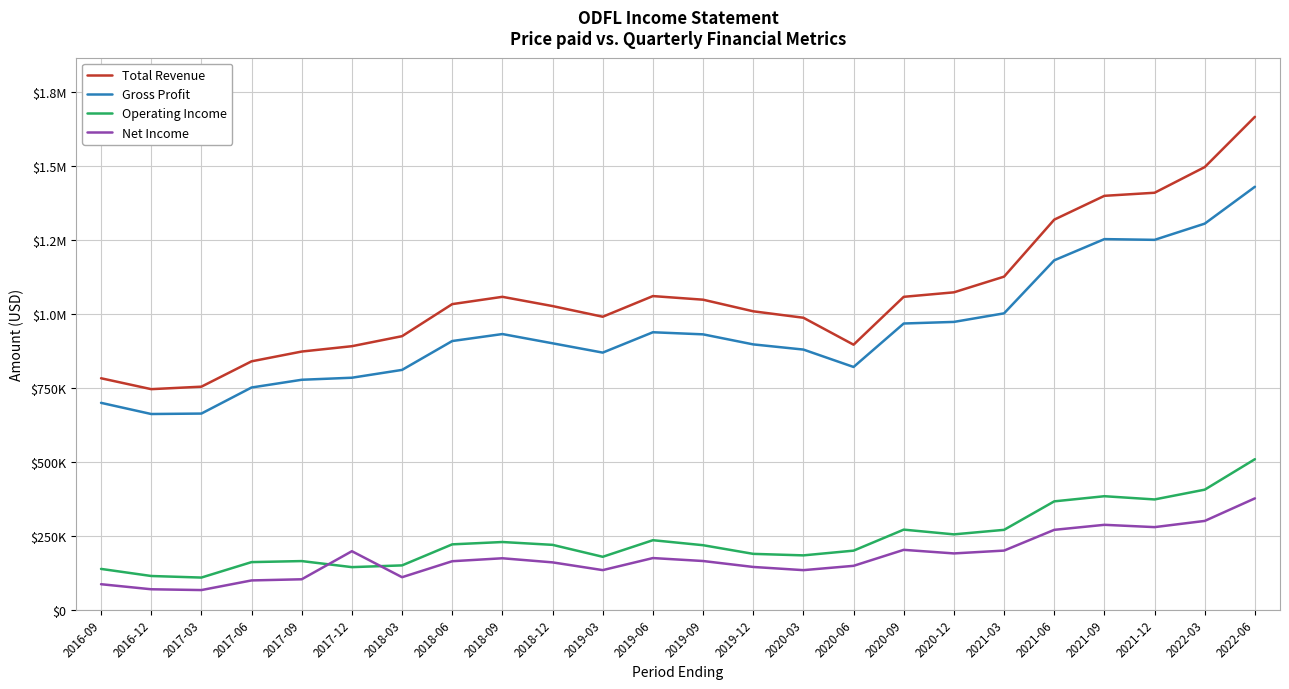

What are all the series names shown in the legend?

Total Revenue, Gross Profit, Operating Income, Net Income